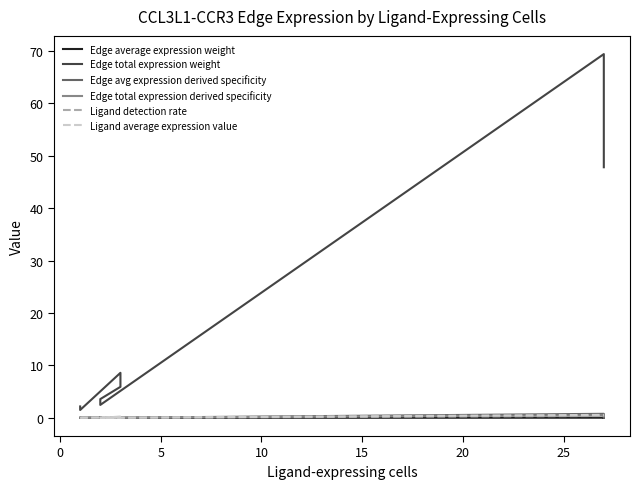

How many data points in Edge total expression weight are above 5?

4